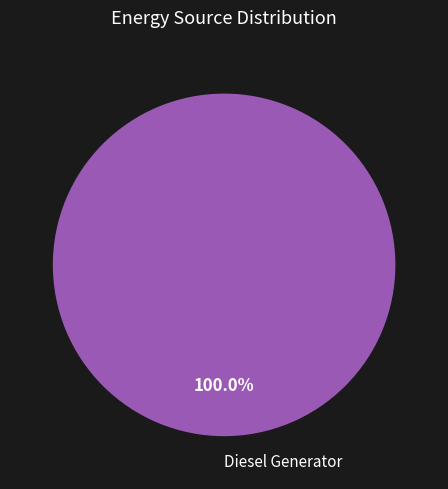

Rank the categories by value from highest to lowest.

Diesel Generator